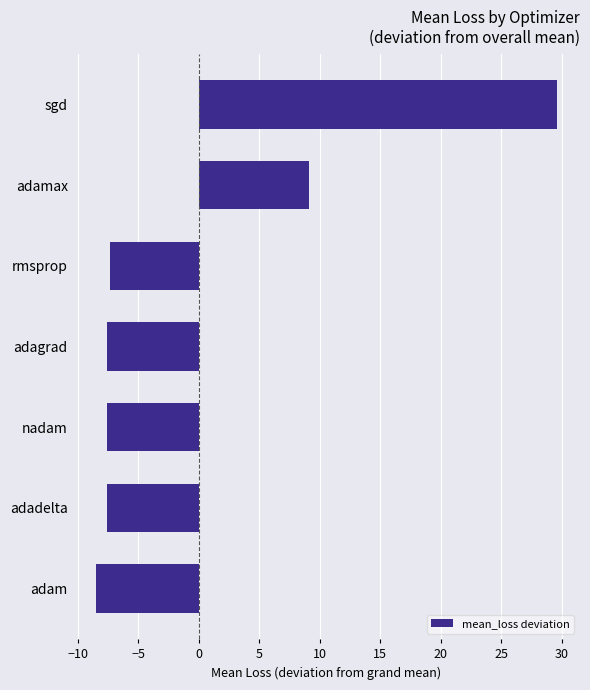

Which label corresponds to the smallest value in the chart?

adam